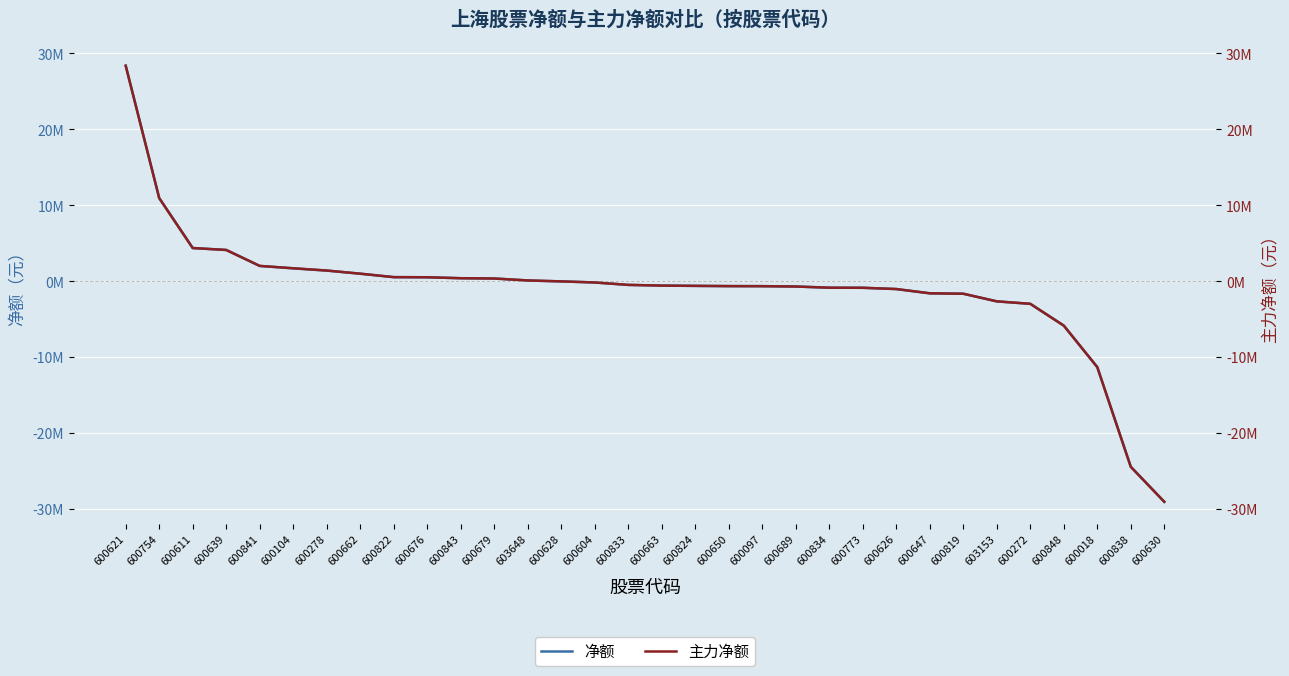

What position from the right is 600278?

26